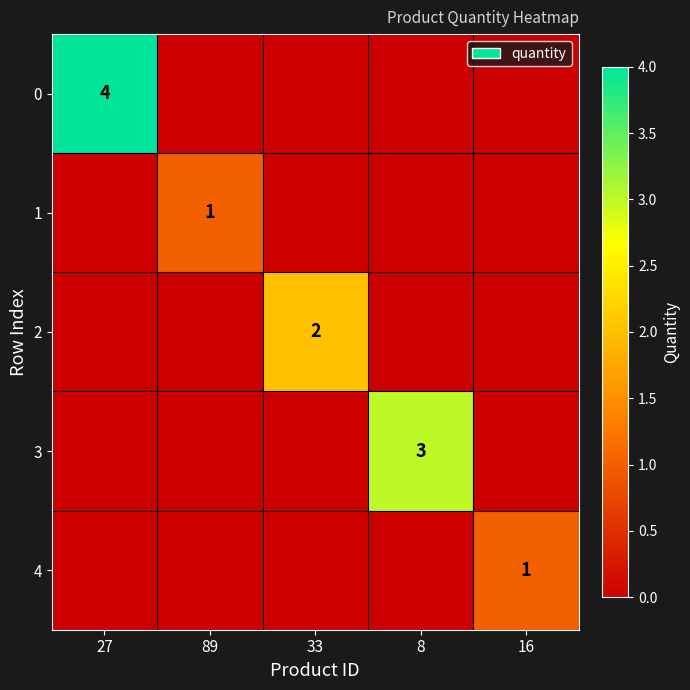

List the series in order of their peak value, highest first.

0, 3, 2, 1, 4